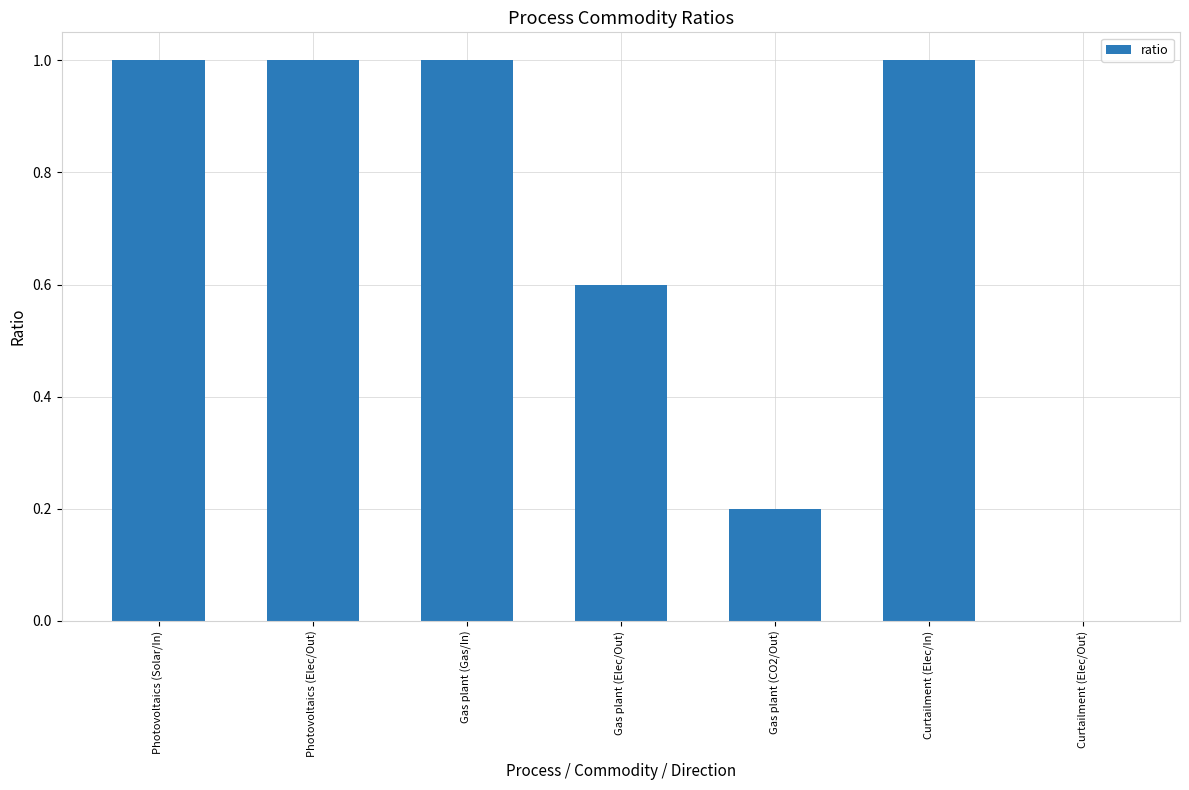

Read the value at Gas plant (CO2/Out).

0.2